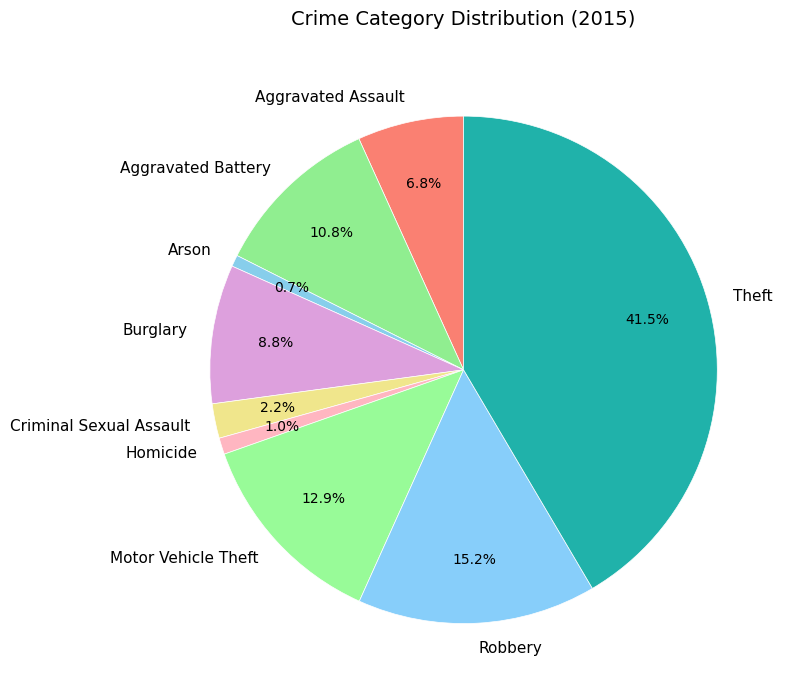

Is Aggravated Battery the majority of the pie?

No